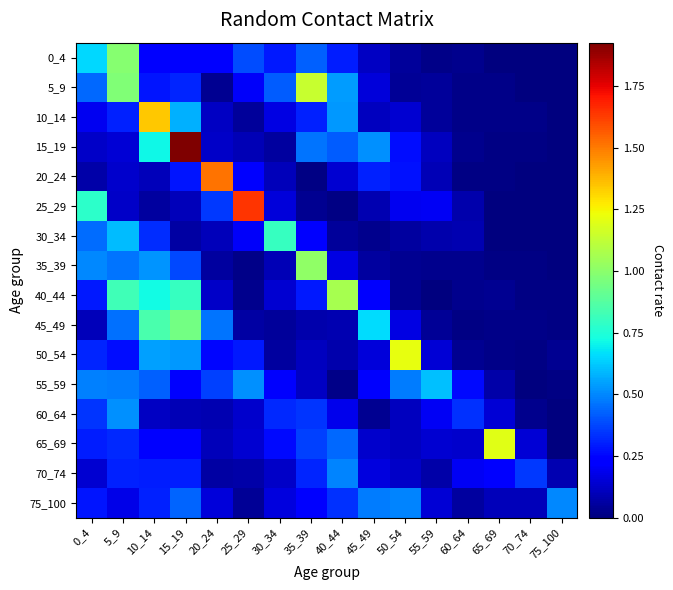

Which series changed the most between 30_34 and 40_44?

40_44